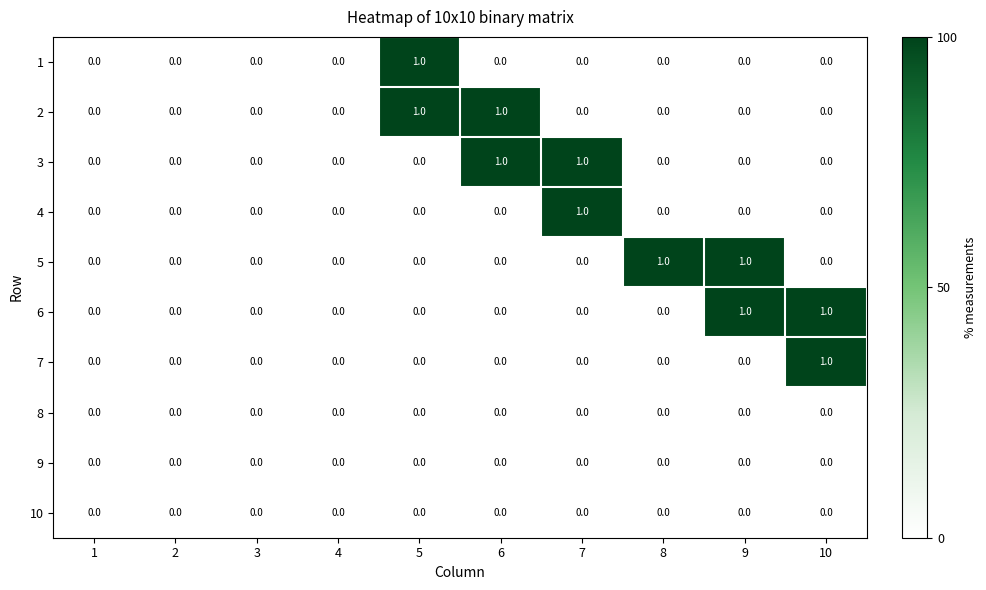

True or false: 3 has a value of 0 at 8.

True